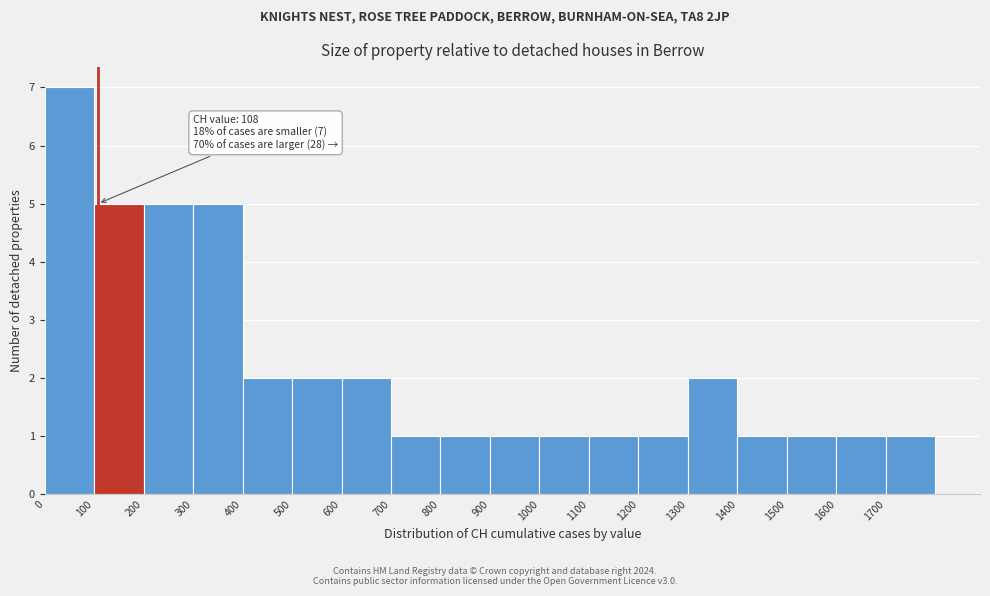

Over which range of the x-axis is the bar tallest?

0 to 100